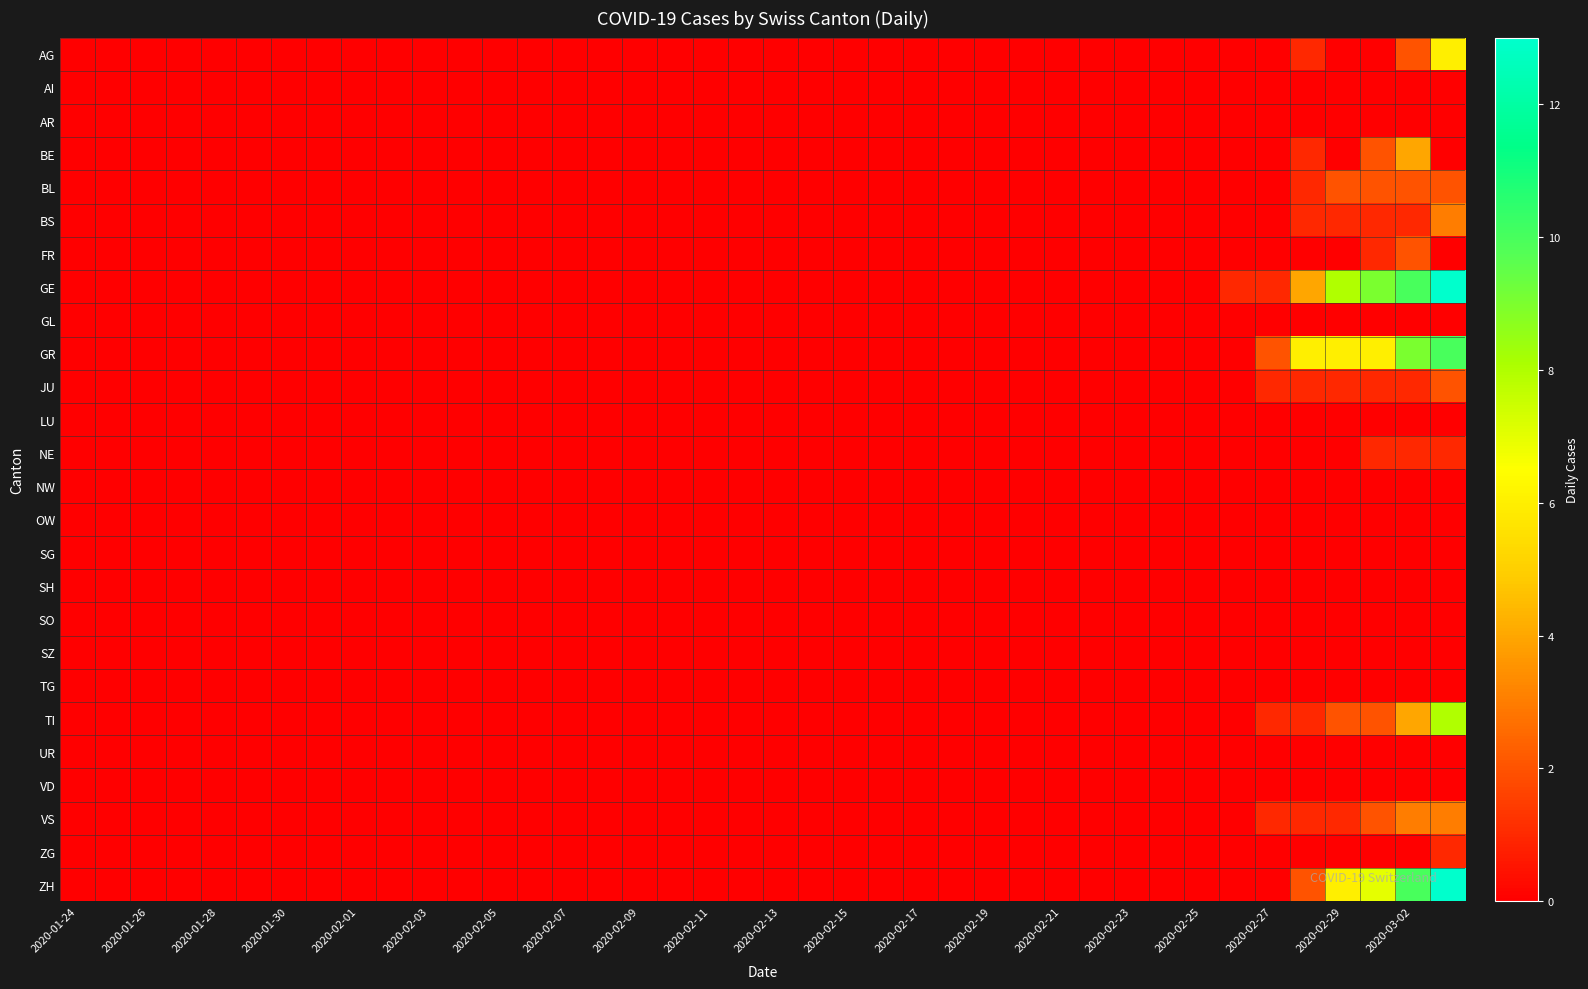

Reading left to right, what are all the values shown in this chart?

AG: 0	0	0	0	0	0	0	0	0	0	0	0	0	0	0	0	0	0	0	0	0	0	0	0	0	0	0	0	0	0	0	0	0	0	0	1	0	0	2	6
AI: 0	0	0	0	0	0	0	0	0	0	0	0	0	0	0	0	0	0	0	0	0	0	0	0	0	0	0	0	0	0	0	0	0	0	0	0	0	0	0	0
AR: 0	0	0	0	0	0	0	0	0	0	0	0	0	0	0	0	0	0	0	0	0	0	0	0	0	0	0	0	0	0	0	0	0	0	0	0	0	0	0	0
BE: 0	0	0	0	0	0	0	0	0	0	0	0	0	0	0	0	0	0	0	0	0	0	0	0	0	0	0	0	0	0	0	0	0	0	0	1	0	2	4	0
BL: 0	0	0	0	0	0	0	0	0	0	0	0	0	0	0	0	0	0	0	0	0	0	0	0	0	0	0	0	0	0	0	0	0	0	0	1	2	2	2	2
BS: 0	0	0	0	0	0	0	0	0	0	0	0	0	0	0	0	0	0	0	0	0	0	0	0	0	0	0	0	0	0	0	0	0	0	0	1	1	1	1	3
FR: 0	0	0	0	0	0	0	0	0	0	0	0	0	0	0	0	0	0	0	0	0	0	0	0	0	0	0	0	0	0	0	0	0	0	0	0	0	1	2	0
GE: 0	0	0	0	0	0	0	0	0	0	0	0	0	0	0	0	0	0	0	0	0	0	0	0	0	0	0	0	0	0	0	0	0	1	1	4	8	9	10	13
GL: 0	0	0	0	0	0	0	0	0	0	0	0	0	0	0	0	0	0	0	0	0	0	0	0	0	0	0	0	0	0	0	0	0	0	0	0	0	0	0	0
GR: 0	0	0	0	0	0	0	0	0	0	0	0	0	0	0	0	0	0	0	0	0	0	0	0	0	0	0	0	0	0	0	0	0	0	2	6	6	6	9	10
JU: 0	0	0	0	0	0	0	0	0	0	0	0	0	0	0	0	0	0	0	0	0	0	0	0	0	0	0	0	0	0	0	0	0	0	1	1	1	1	1	2
LU: 0	0	0	0	0	0	0	0	0	0	0	0	0	0	0	0	0	0	0	0	0	0	0	0	0	0	0	0	0	0	0	0	0	0	0	0	0	0	0	0
NE: 0	0	0	0	0	0	0	0	0	0	0	0	0	0	0	0	0	0	0	0	0	0	0	0	0	0	0	0	0	0	0	0	0	0	0	0	0	1	1	1
NW: 0	0	0	0	0	0	0	0	0	0	0	0	0	0	0	0	0	0	0	0	0	0	0	0	0	0	0	0	0	0	0	0	0	0	0	0	0	0	0	0
OW: 0	0	0	0	0	0	0	0	0	0	0	0	0	0	0	0	0	0	0	0	0	0	0	0	0	0	0	0	0	0	0	0	0	0	0	0	0	0	0	0
SG: 0	0	0	0	0	0	0	0	0	0	0	0	0	0	0	0	0	0	0	0	0	0	0	0	0	0	0	0	0	0	0	0	0	0	0	0	0	0	0	0
SH: 0	0	0	0	0	0	0	0	0	0	0	0	0	0	0	0	0	0	0	0	0	0	0	0	0	0	0	0	0	0	0	0	0	0	0	0	0	0	0	0
SO: 0	0	0	0	0	0	0	0	0	0	0	0	0	0	0	0	0	0	0	0	0	0	0	0	0	0	0	0	0	0	0	0	0	0	0	0	0	0	0	0
SZ: 0	0	0	0	0	0	0	0	0	0	0	0	0	0	0	0	0	0	0	0	0	0	0	0	0	0	0	0	0	0	0	0	0	0	0	0	0	0	0	0
TG: 0	0	0	0	0	0	0	0	0	0	0	0	0	0	0	0	0	0	0	0	0	0	0	0	0	0	0	0	0	0	0	0	0	0	0	0	0	0	0	0
TI: 0	0	0	0	0	0	0	0	0	0	0	0	0	0	0	0	0	0	0	0	0	0	0	0	0	0	0	0	0	0	0	0	0	0	1	1	2	2	4	8
UR: 0	0	0	0	0	0	0	0	0	0	0	0	0	0	0	0	0	0	0	0	0	0	0	0	0	0	0	0	0	0	0	0	0	0	0	0	0	0	0	0
VD: 0	0	0	0	0	0	0	0	0	0	0	0	0	0	0	0	0	0	0	0	0	0	0	0	0	0	0	0	0	0	0	0	0	0	0	0	0	0	0	0
VS: 0	0	0	0	0	0	0	0	0	0	0	0	0	0	0	0	0	0	0	0	0	0	0	0	0	0	0	0	0	0	0	0	0	0	1	1	1	2	3	3
ZG: 0	0	0	0	0	0	0	0	0	0	0	0	0	0	0	0	0	0	0	0	0	0	0	0	0	0	0	0	0	0	0	0	0	0	0	0	0	0	0	1
ZH: 0	0	0	0	0	0	0	0	0	0	0	0	0	0	0	0	0	0	0	0	0	0	0	0	0	0	0	0	0	0	0	0	0	0	0	2	6	7	10	13